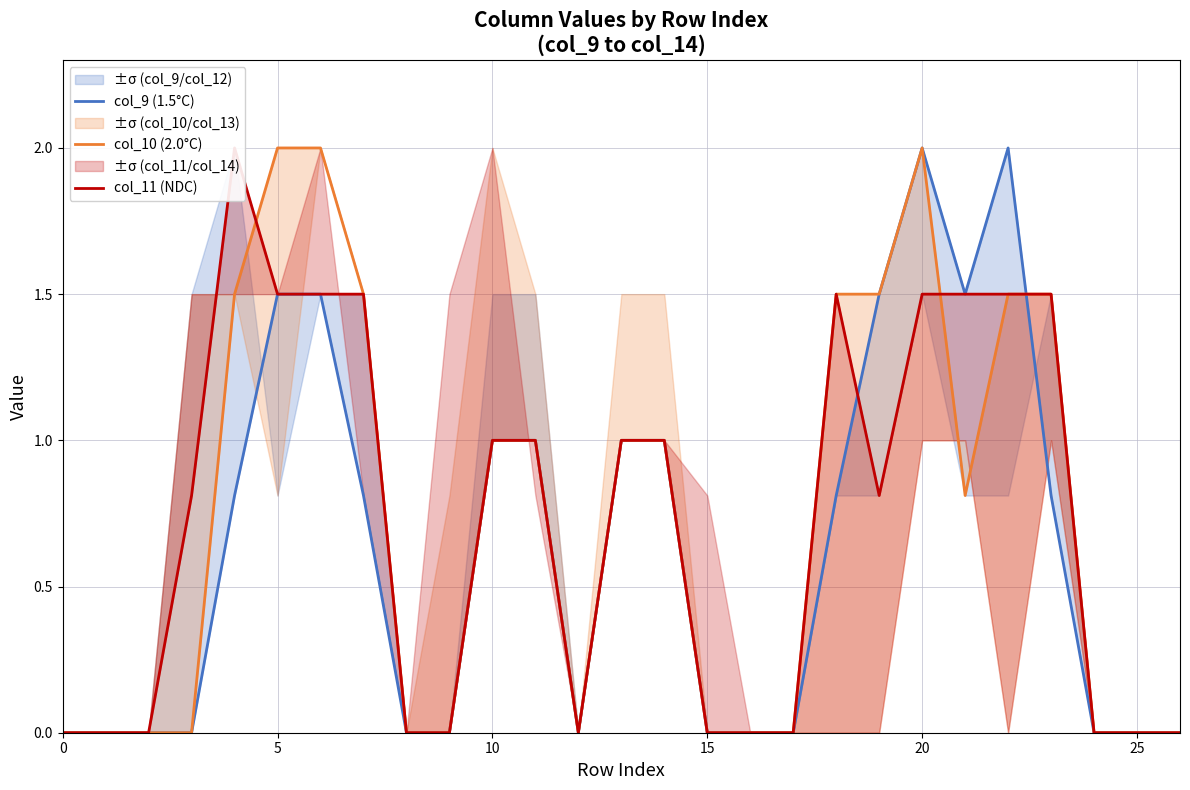

The value of col_9 (1.5°C) at 22 is 0.7. True or false?

False